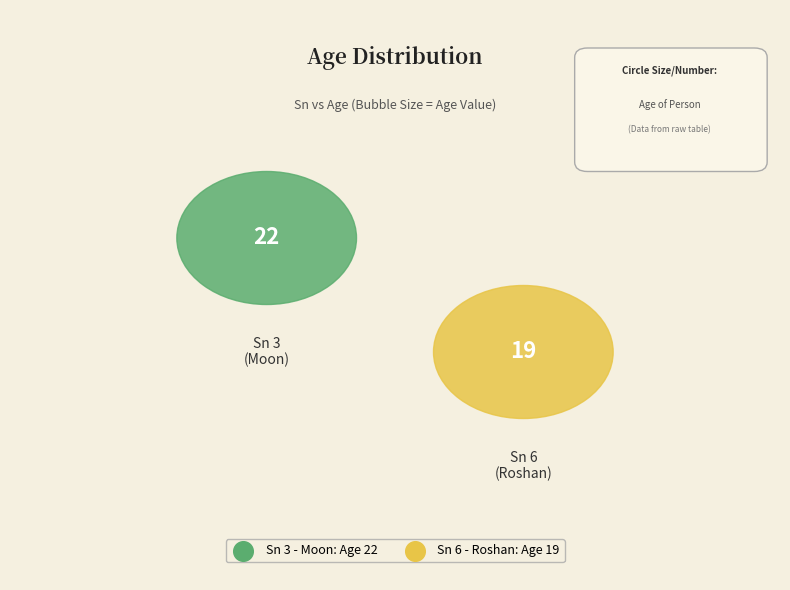

Does any single category account for the majority?

Yes